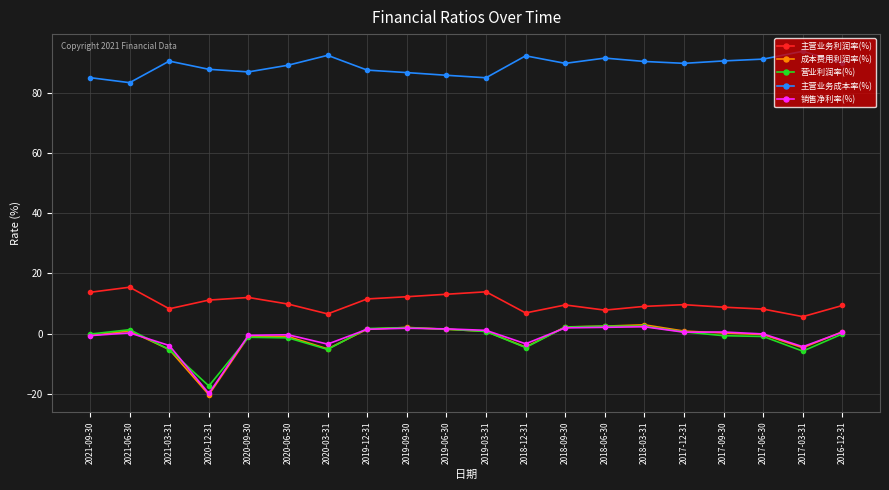

What are all the series names shown in the legend?

主营业务利润率(%), 成本费用利润率(%), 营业利润率(%), 主营业务成本率(%), 销售净利率(%)